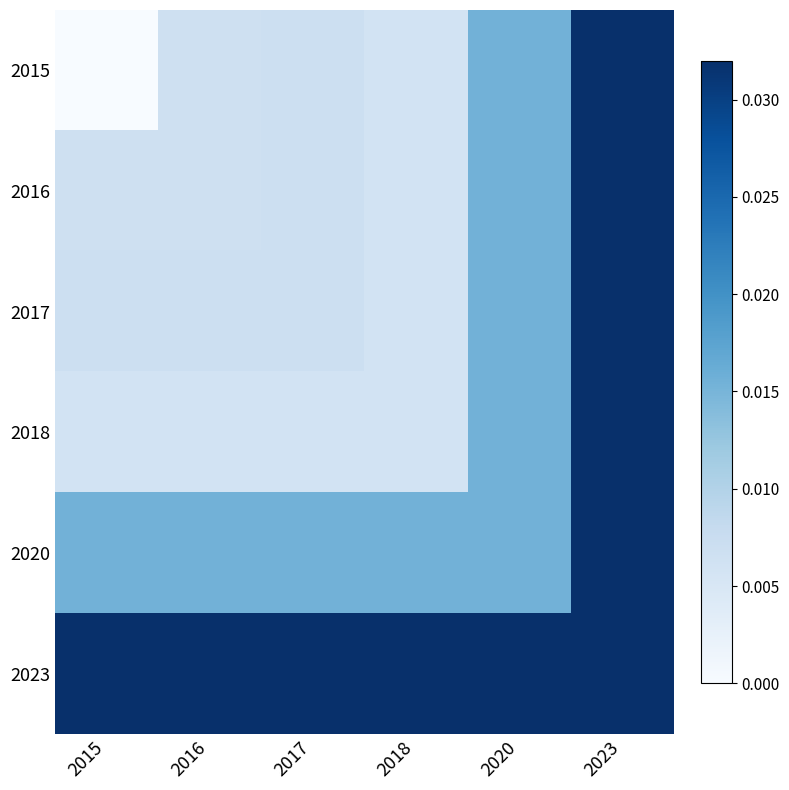

At which category is the sum across all series the highest?

2023